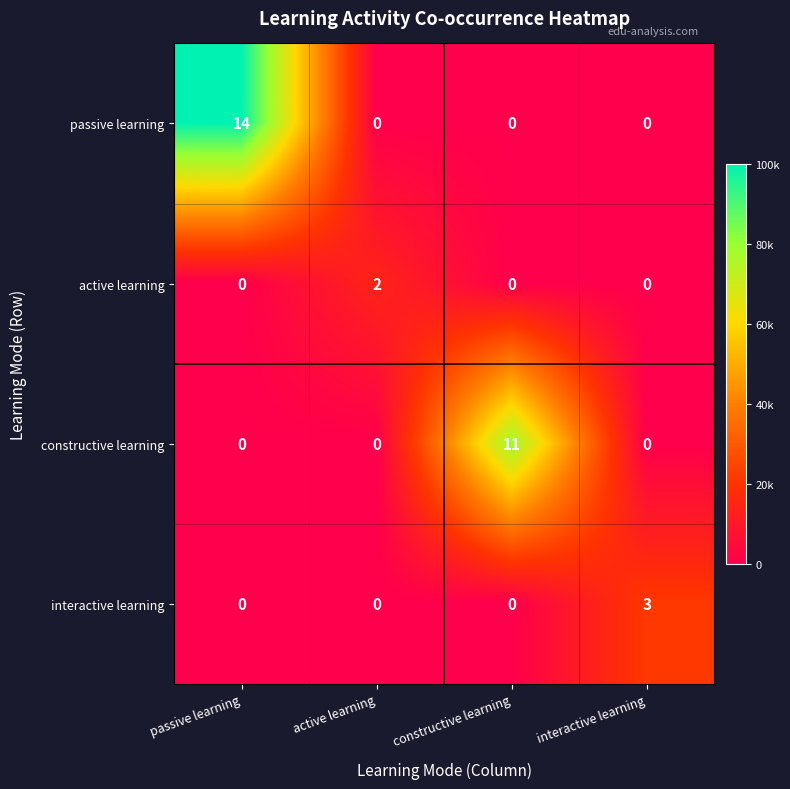

Reading left to right, extract all data points from this chart.

passive learning: passive learning=14	active learning=0	constructive learning=0	interactive learning=0
active learning: passive learning=0	active learning=2	constructive learning=0	interactive learning=0
constructive learning: passive learning=0	active learning=0	constructive learning=11	interactive learning=0
interactive learning: passive learning=0	active learning=0	constructive learning=0	interactive learning=3